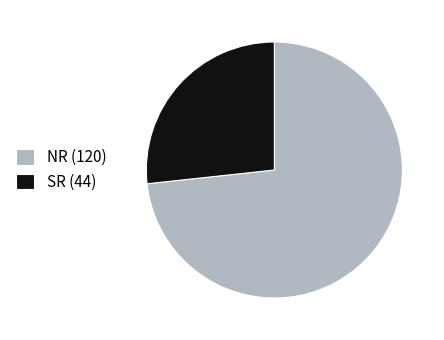

Is SR the majority of the pie?

No